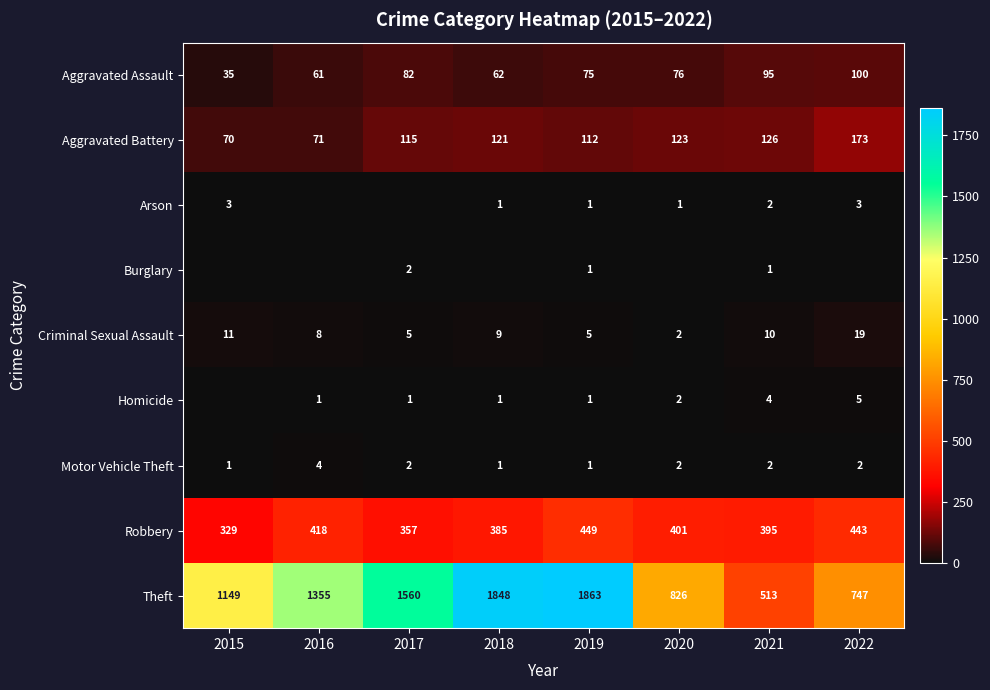

The Theft series shows 513 at 2021. True or false?

True